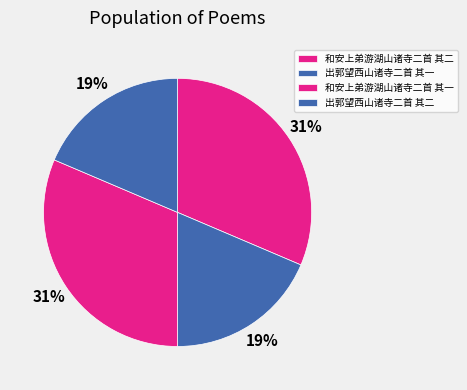

Is it true that 出郭望西山诸寺二首 其二 is 9% of the pie?

False